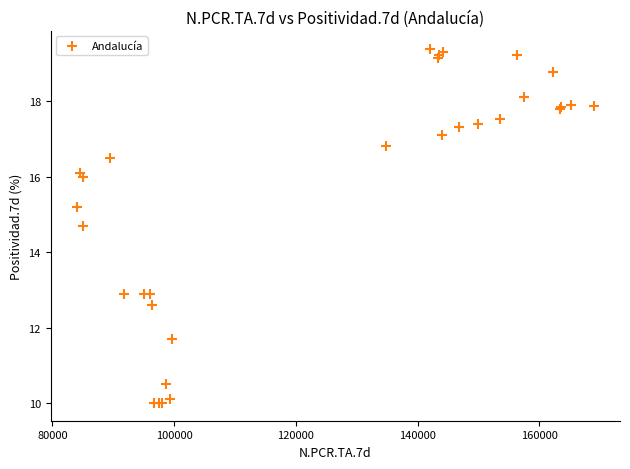

What Y value in the scatter plot is closest to 14?

14.7